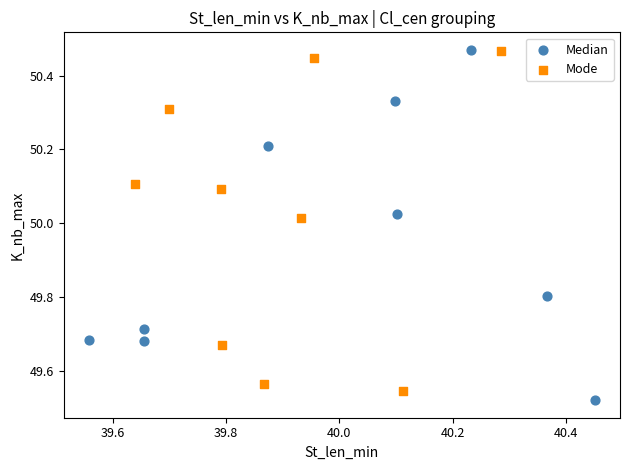

What are all the series names shown in the legend?

Median, Mode